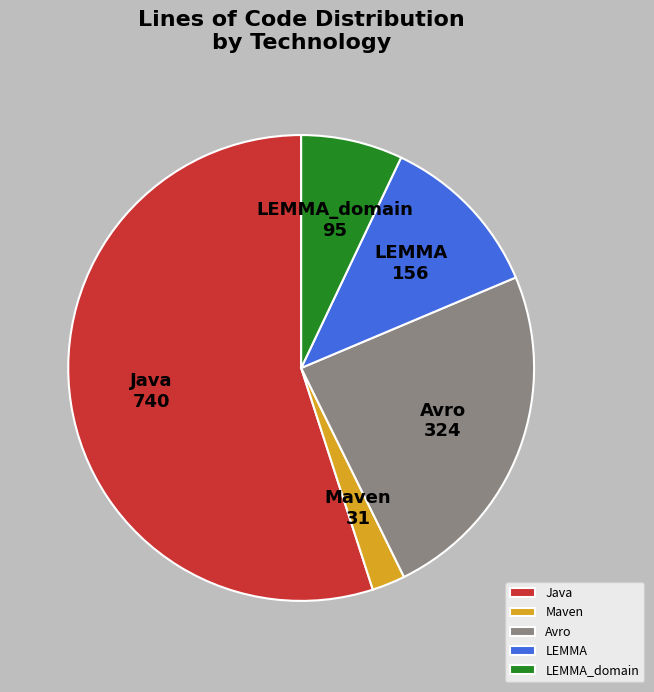

Which slice is the largest?

Java